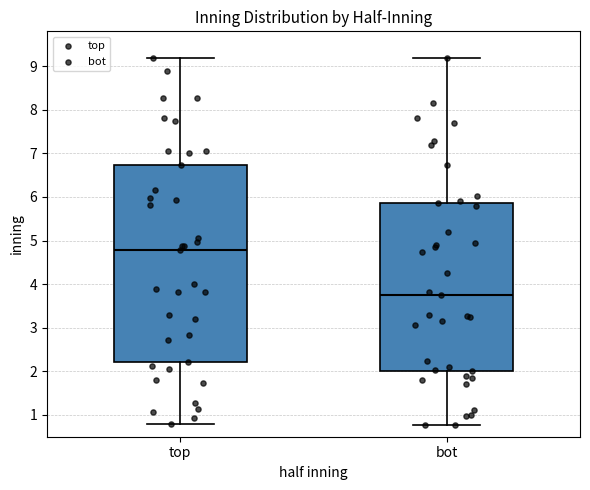

Which box has the lowest median line?

bot